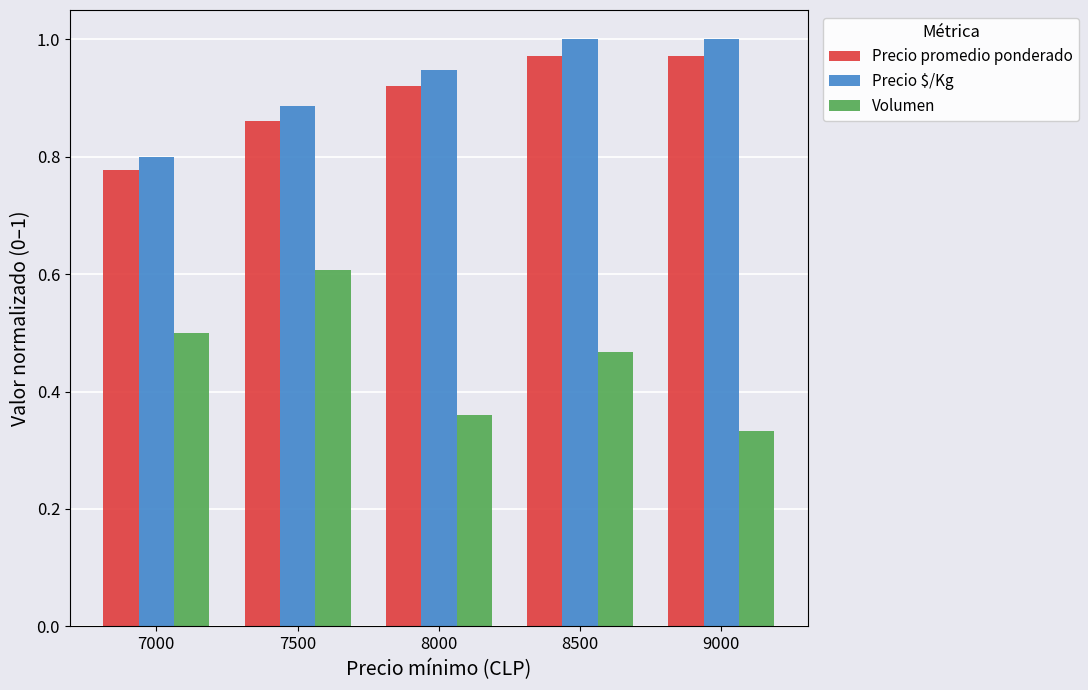

What is the sum of the Precio $/Kg values at 9000 and 7500?

1.9